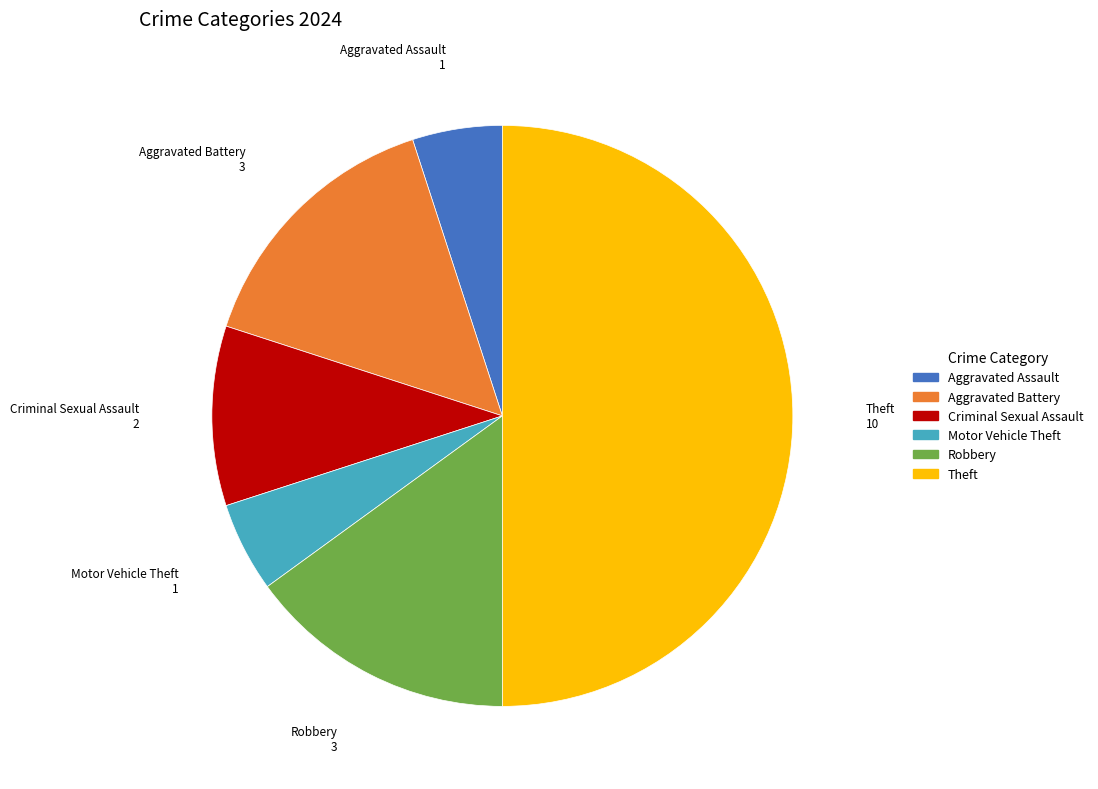

What is the largest slice in the pie chart?

Theft